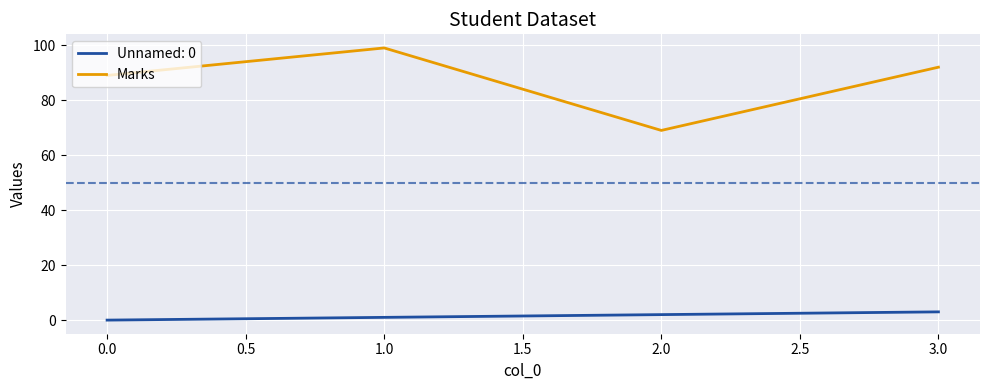

What is the greatest value displayed?

99